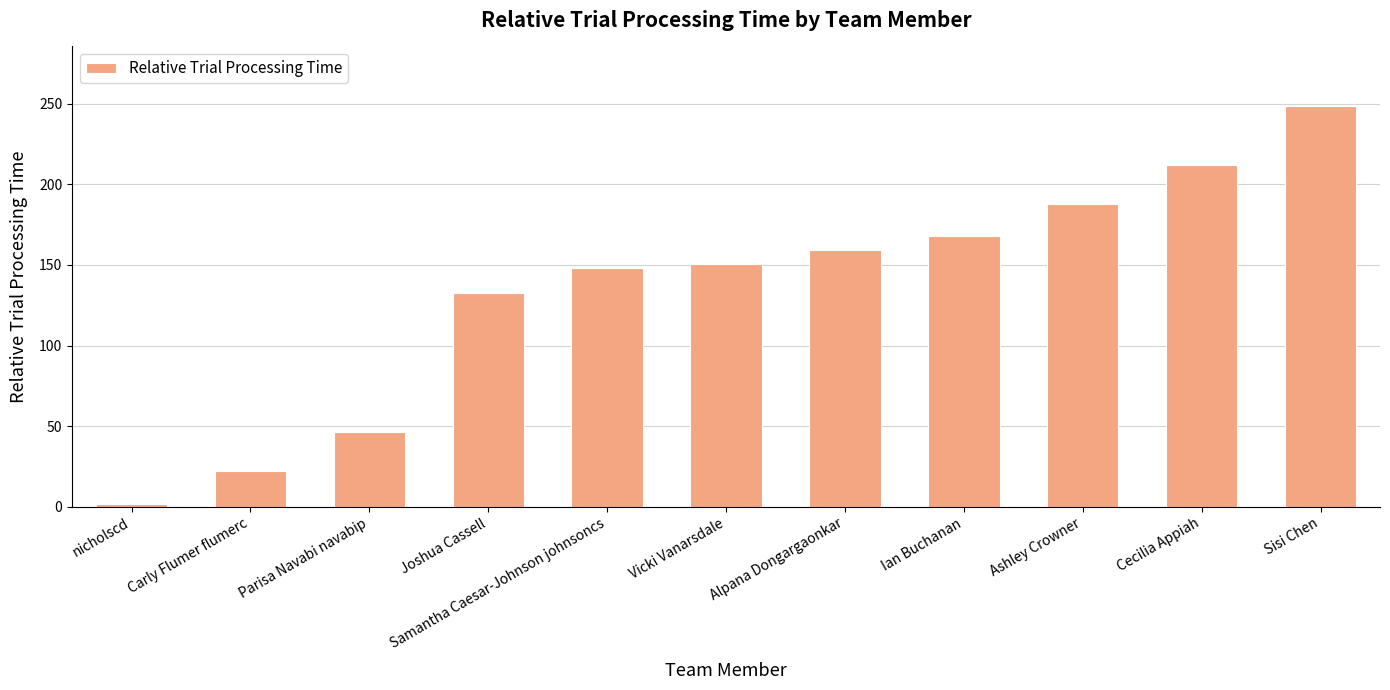

True or false: the data shows 262.2 at Vicki Vanarsdale.

False